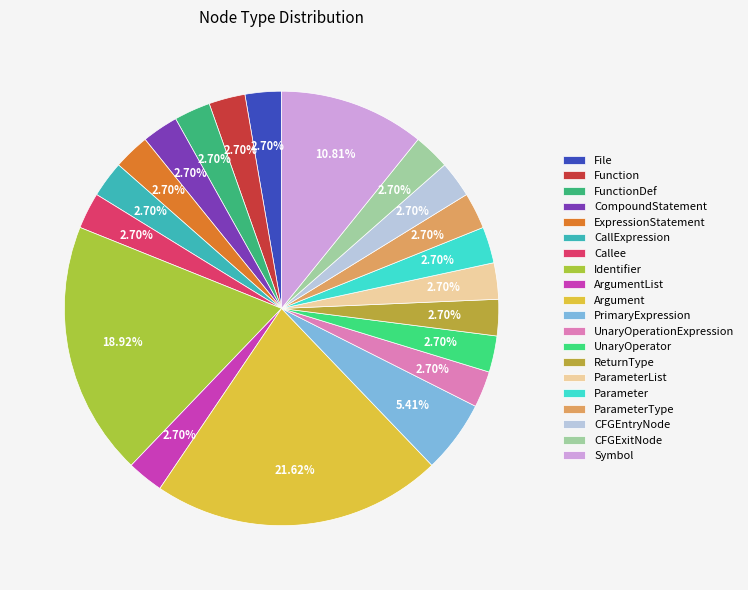

Is it true that Argument is 22% of the pie?

True